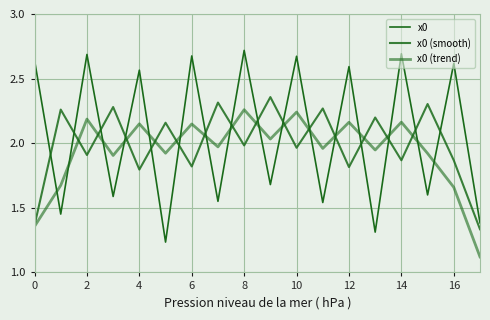

What is the greatest value displayed?

2.7